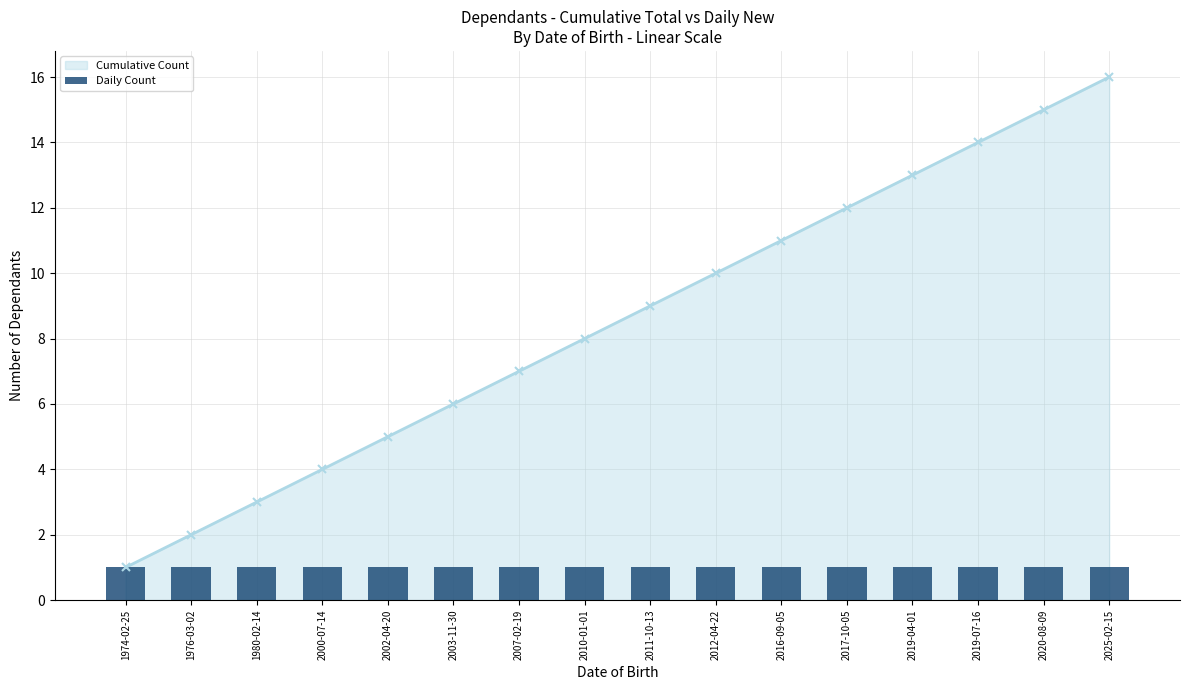

What is the ratio of the value at 2011-10-13 to the value at 2010-01-01?

1.1